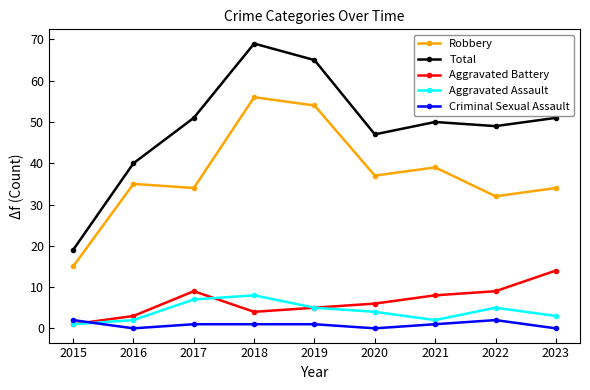

What is the average value of the Total series?

49